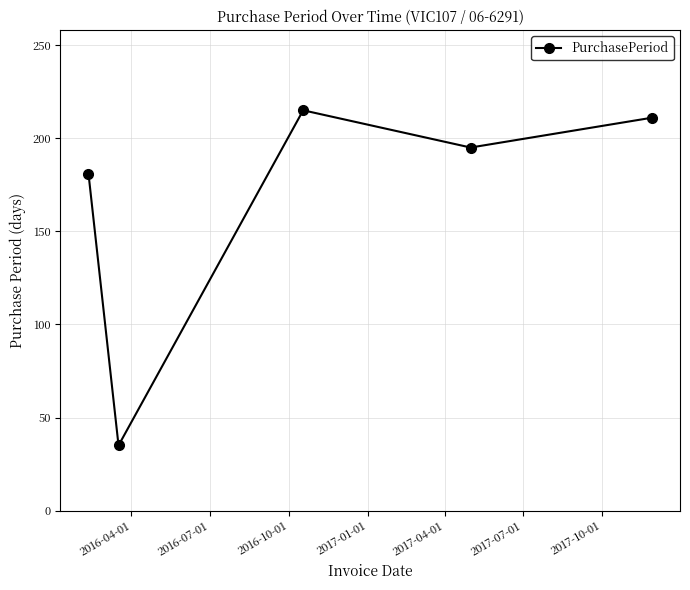

Does the chart display data point markers on the line(s)?

Yes